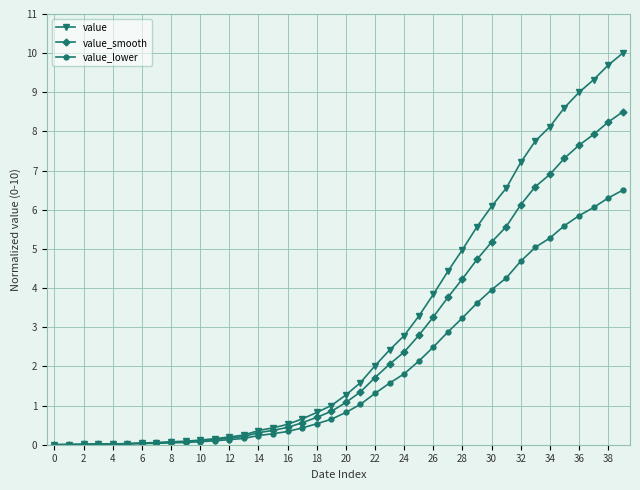

Which series has the largest total across all categories?

value